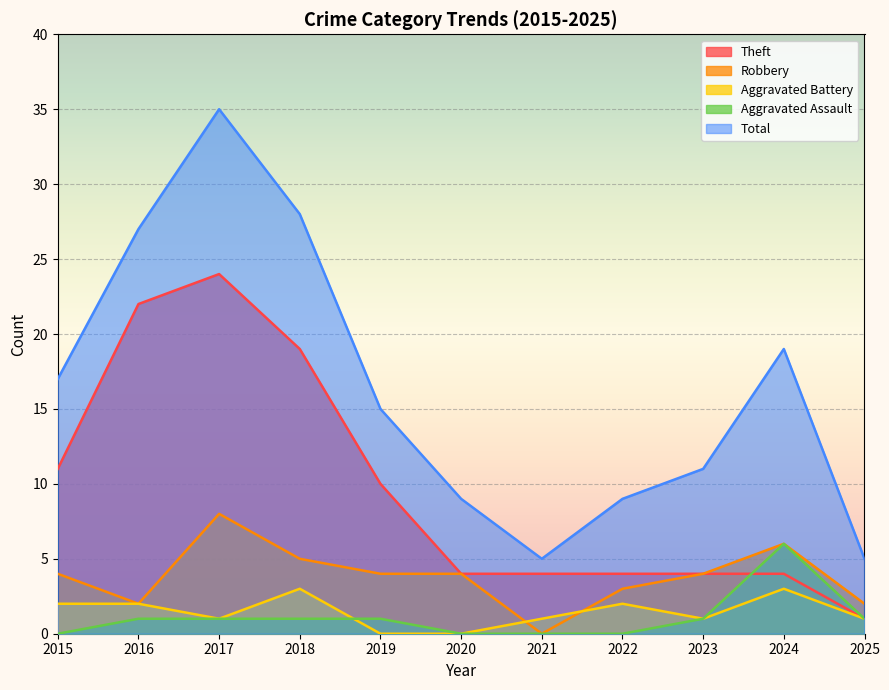

What is the value of the Aggravated Battery point at the 3rd from the left?

1